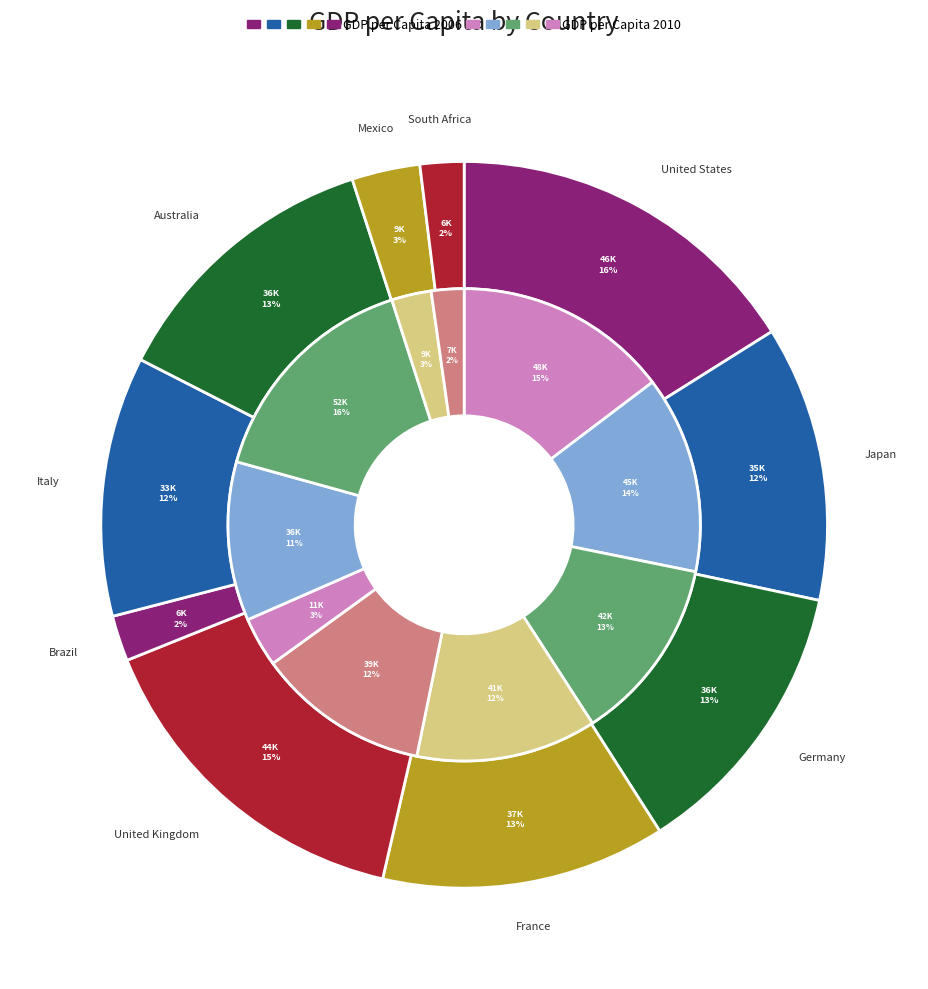

To the nearest percent, what is the combined percentage of 3 and values_2006?

27%